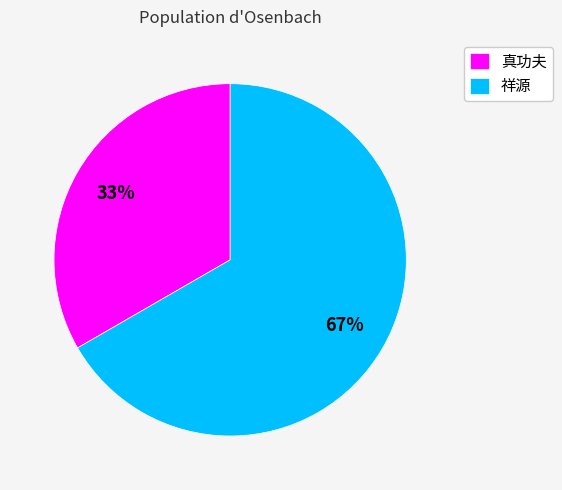

Do 真功夫 and 祥源 together represent more than half of the pie?

Yes